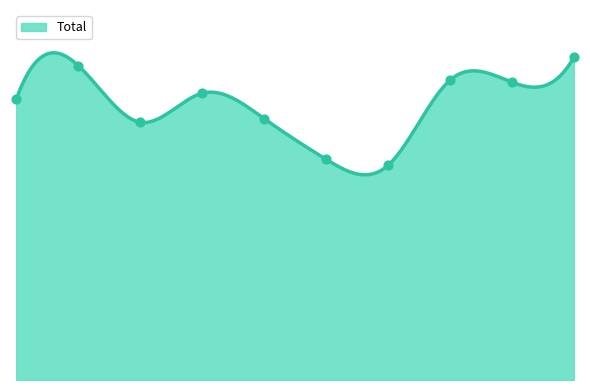

Between 2020 and 2024, which is larger?

2024